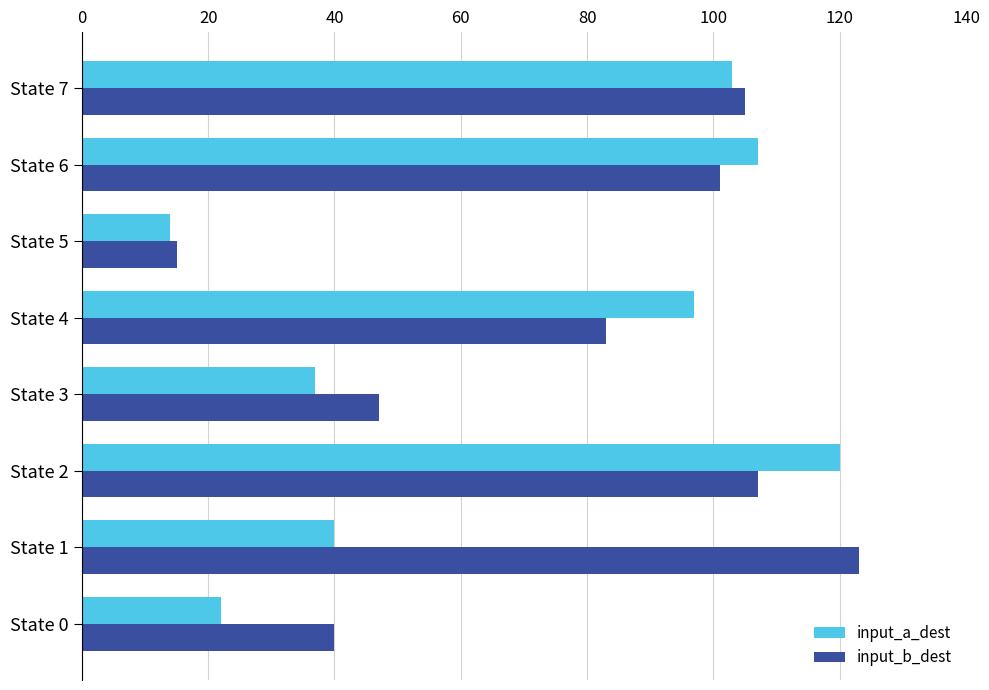

Is it true that input_b_dest equals 45 at State 7?

False